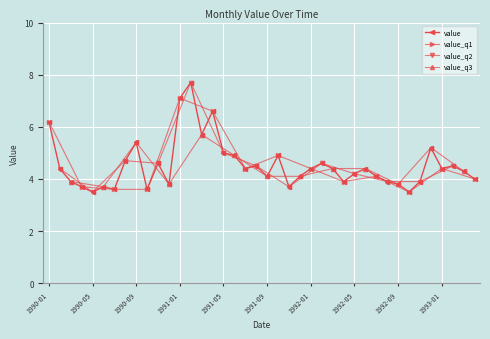

Reading left to right, what are all the values shown in this chart?

1990-01=6.2	1990-02=4.4	1990-03=3.9	1990-04=3.7	1990-05=3.5	1990-06=3.7	1990-07=3.6	1990-08=4.7	1990-09=5.4	1990-10=3.6	1990-11=4.6	1990-12=3.8	1991-01=7.1	1991-02=7.7	1991-03=5.7	1991-04=6.6	1991-05=5.0	1991-06=4.9	1991-07=4.4	1991-08=4.5	1991-09=4.1	1991-10=4.9	1991-11=3.7	1991-12=4.1	1992-01=4.4	1992-02=4.6	1992-03=4.4	1992-04=3.9	1992-05=4.2	1992-06=4.4	1992-07=4.1	1992-08=3.9	1992-09=3.8	1992-10=3.5	1992-11=3.9	1992-12=5.2	1993-01=4.4	1993-02=4.5	1993-03=4.3	1993-04=4.0